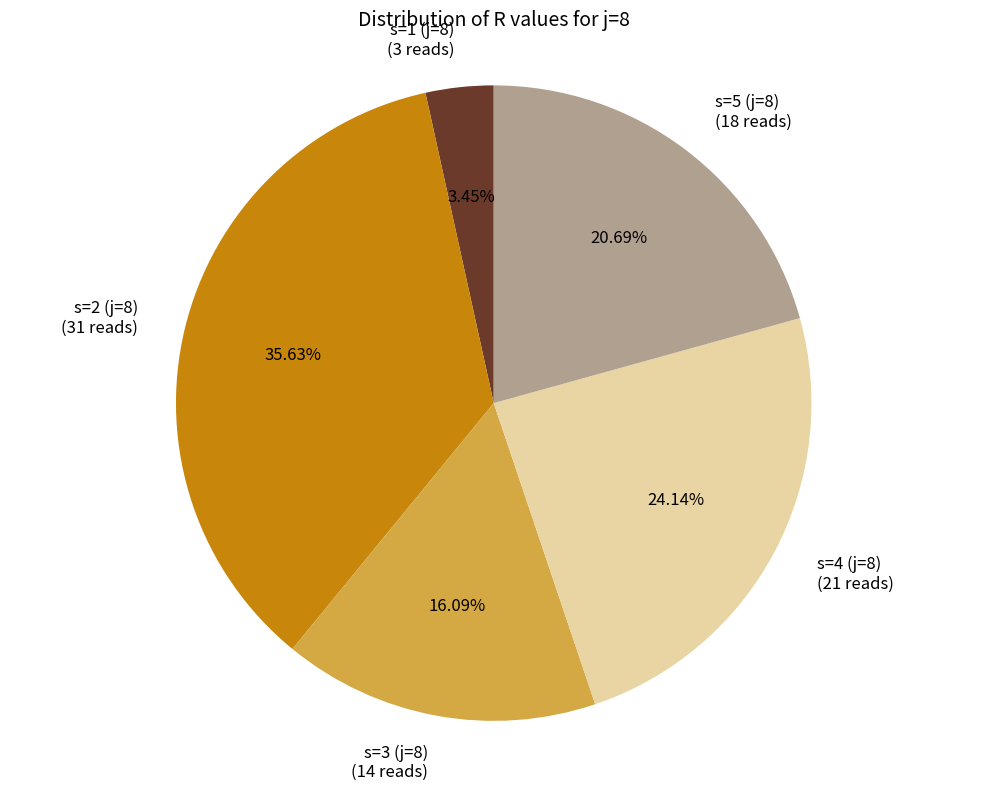

Which has a higher value, s=3 (j=8) (14 reads) or s=1 (j=8) (3 reads)?

s=3 (j=8) (14 reads)